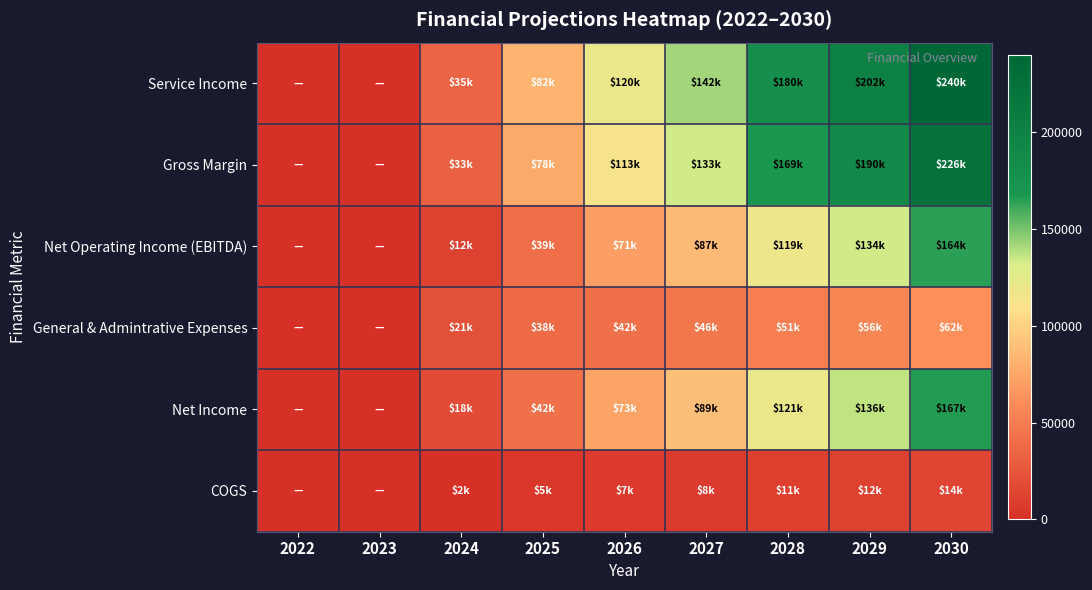

Which series changed the most between 2025 and 2027?

Service Income